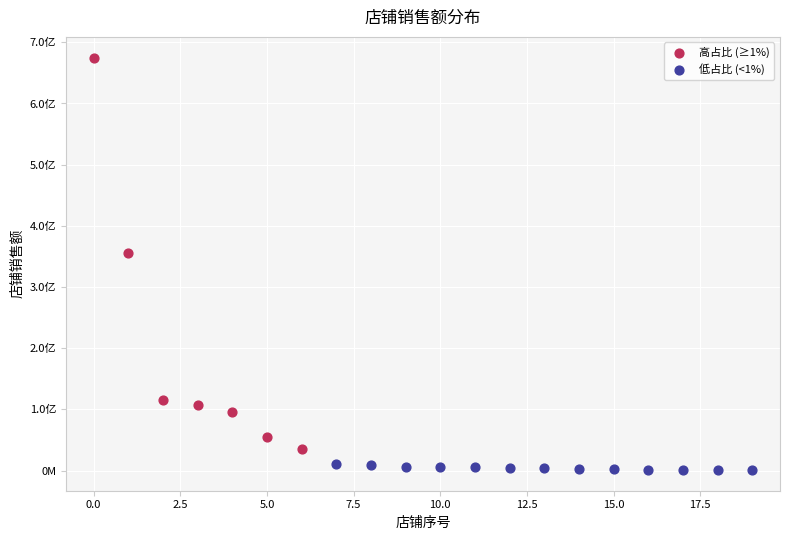

What are all the series names shown in the legend?

高占比 (≥1%), 低占比 (<1%)